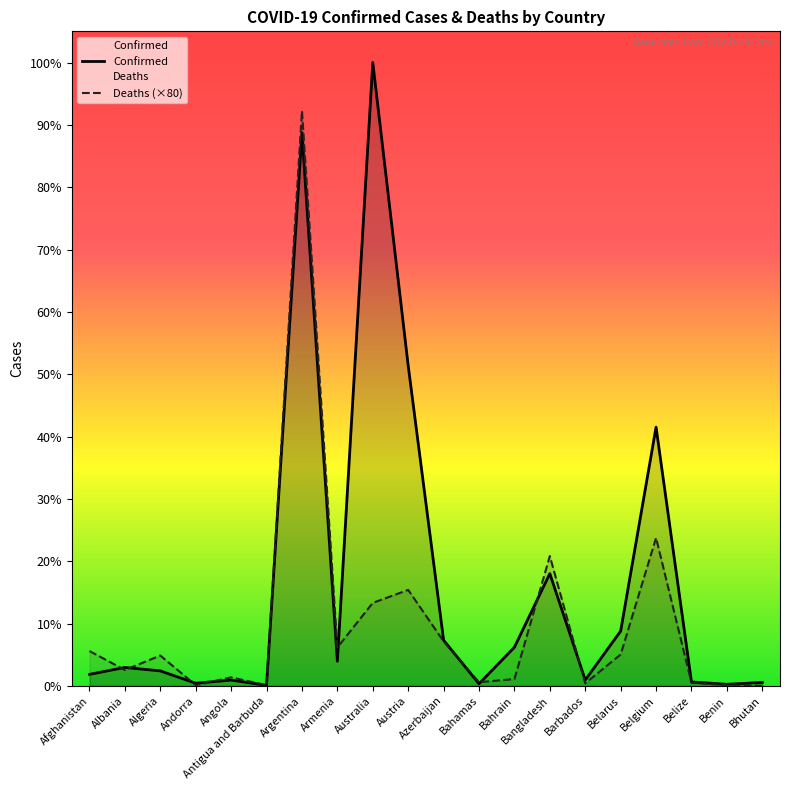

Between Antigua and Barbuda and Benin, which series saw the biggest shift?

Confirmed